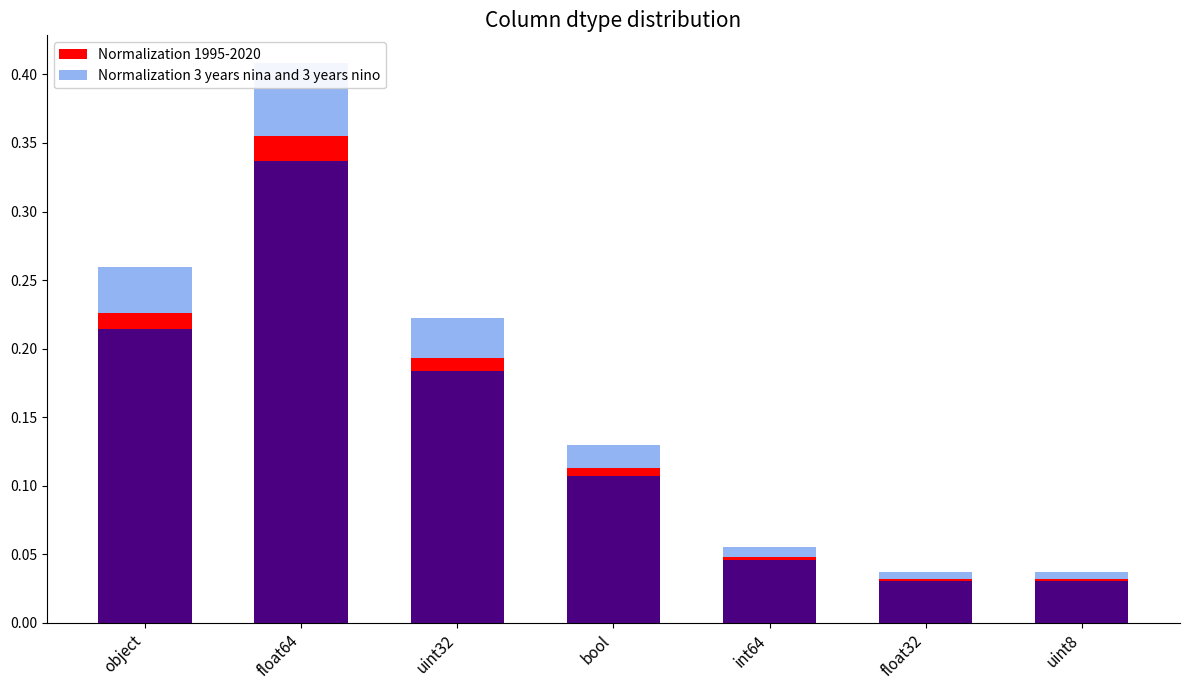

At which label does Normalization 1995-2020 reach its minimum?

float32